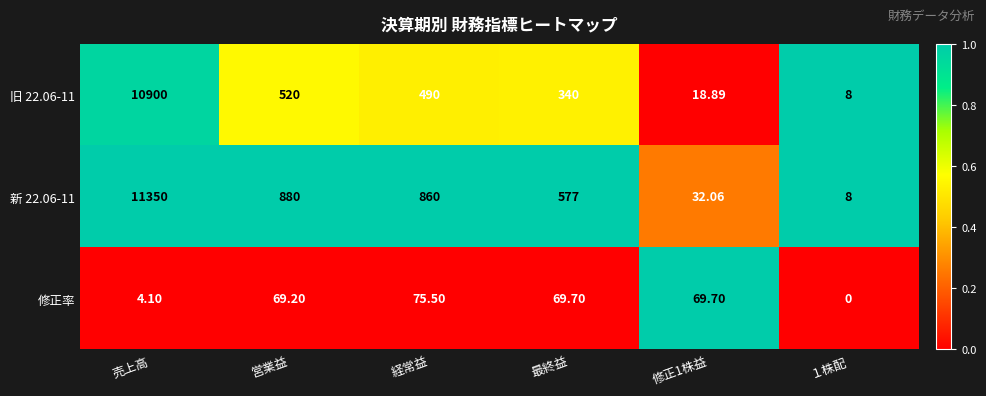

At which category is the sum across all series the highest?

売上高